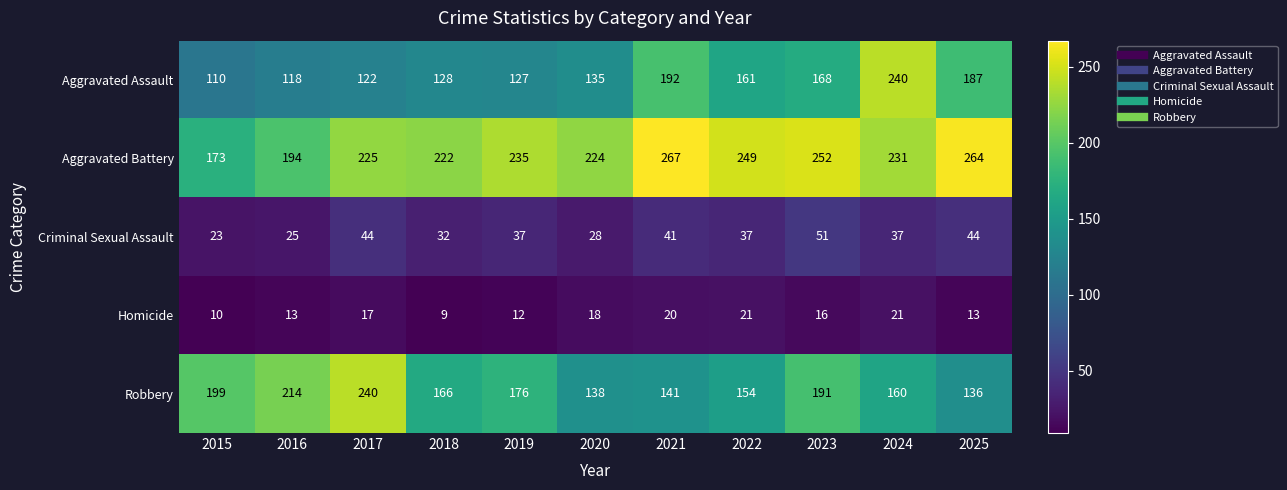

Which series has the largest total across all categories?

Aggravated Battery